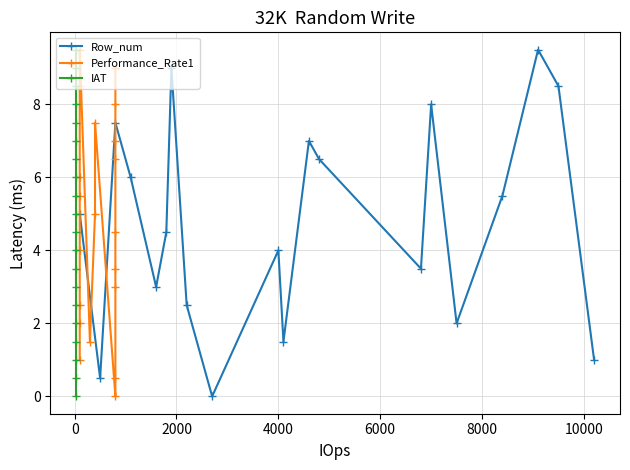

How many interior local peaks does the Row_num series have?

6